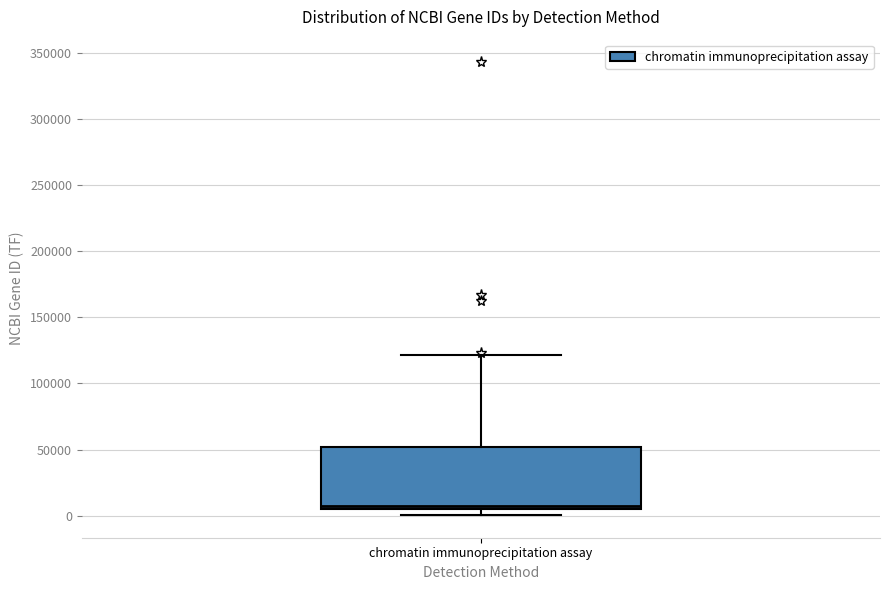

Where is the upper edge of the box for chromatin immunoprecipitation assay on the y-axis? The values are not printed on the chart, so give them approximately, as read against the axis.

50000